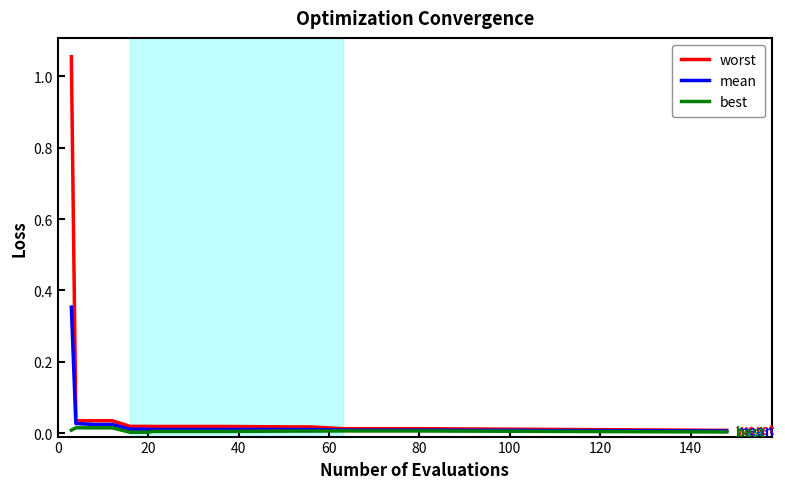

Which series has the widest spread of values?

worst